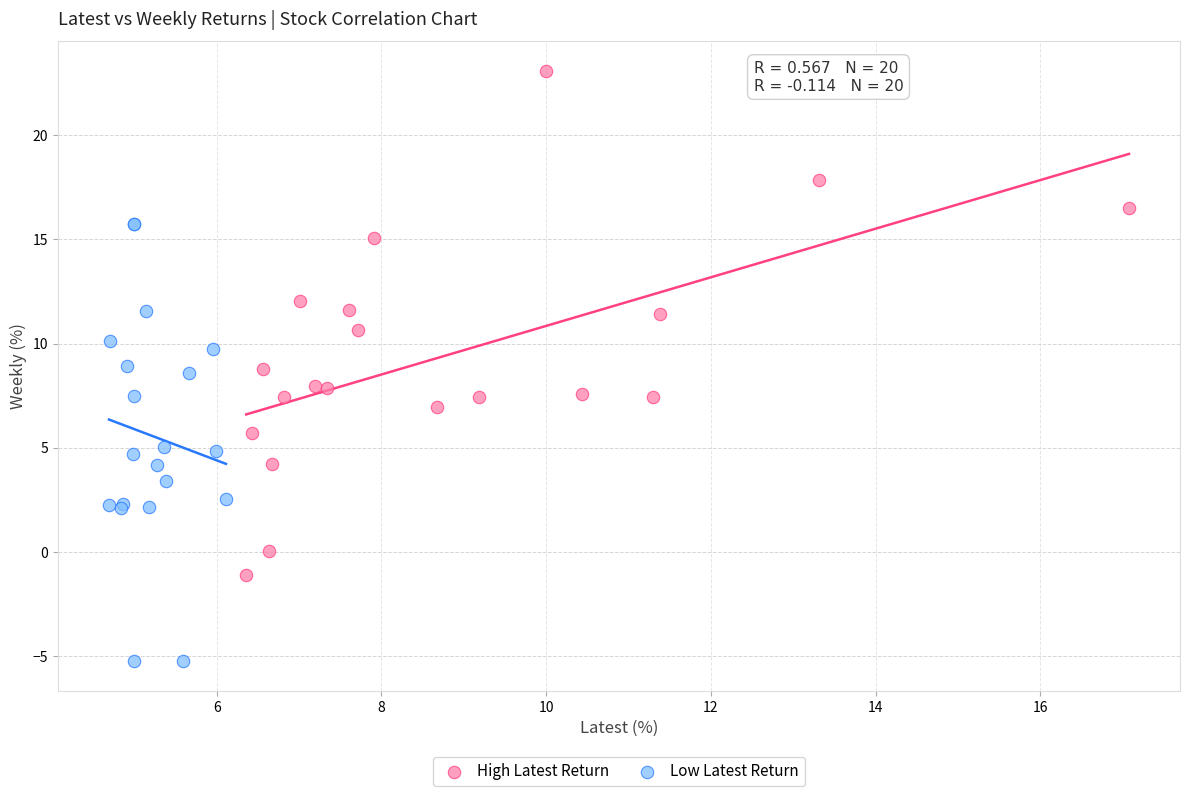

Which series contains the highest Y value?

High Latest Return